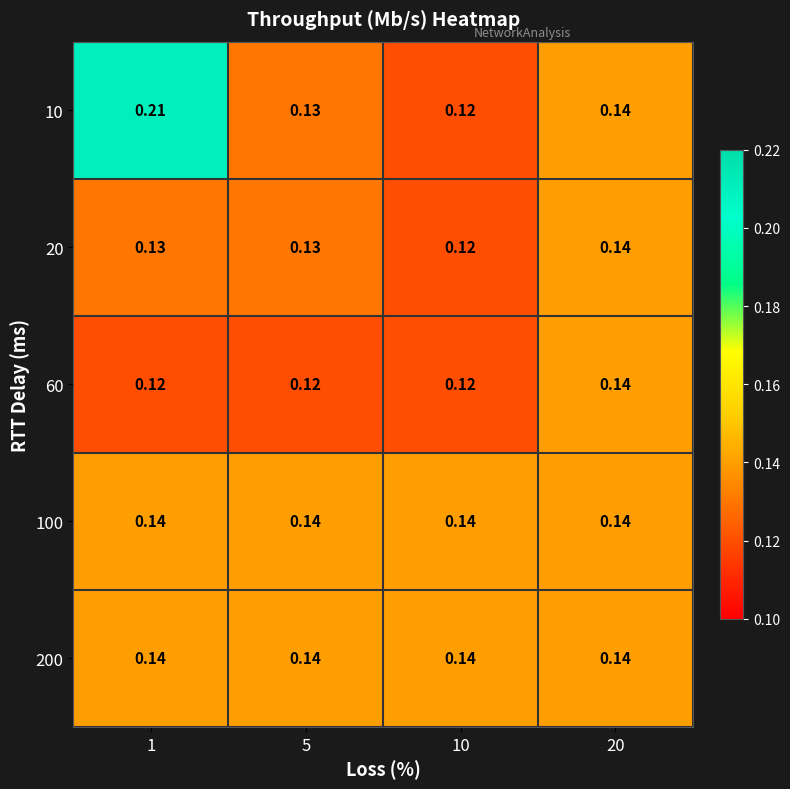

Is the value of 10 at 1 greater than the value of 200 at 5?

Yes